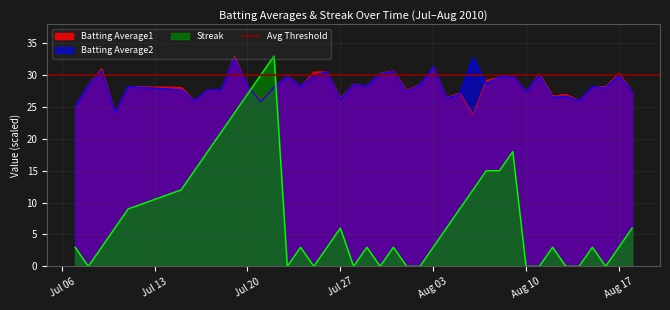

What is the minimum value for Batting Average1?

23.8